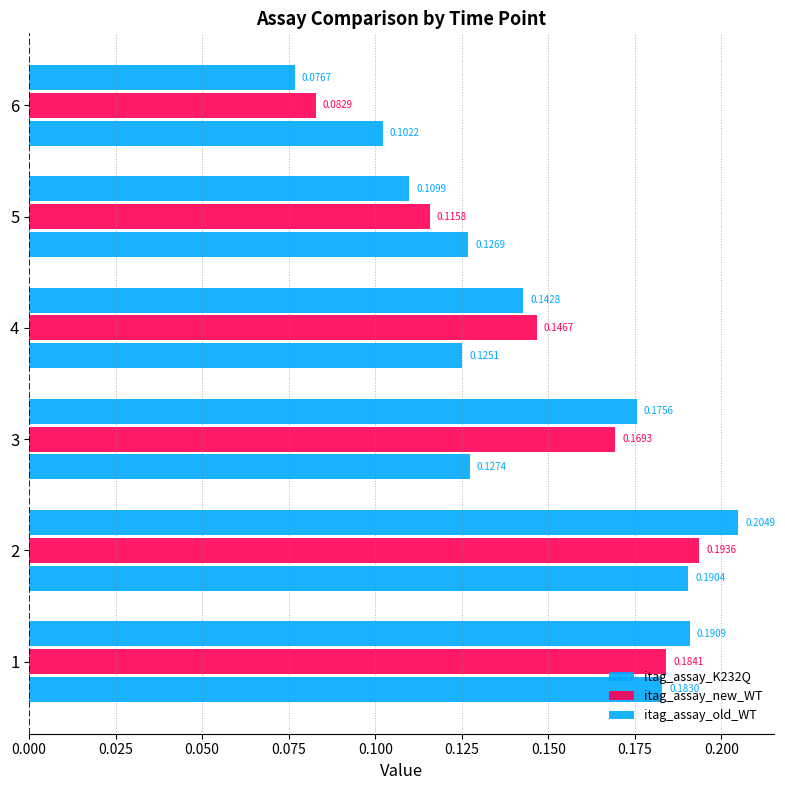

How many data points does each series have?

6